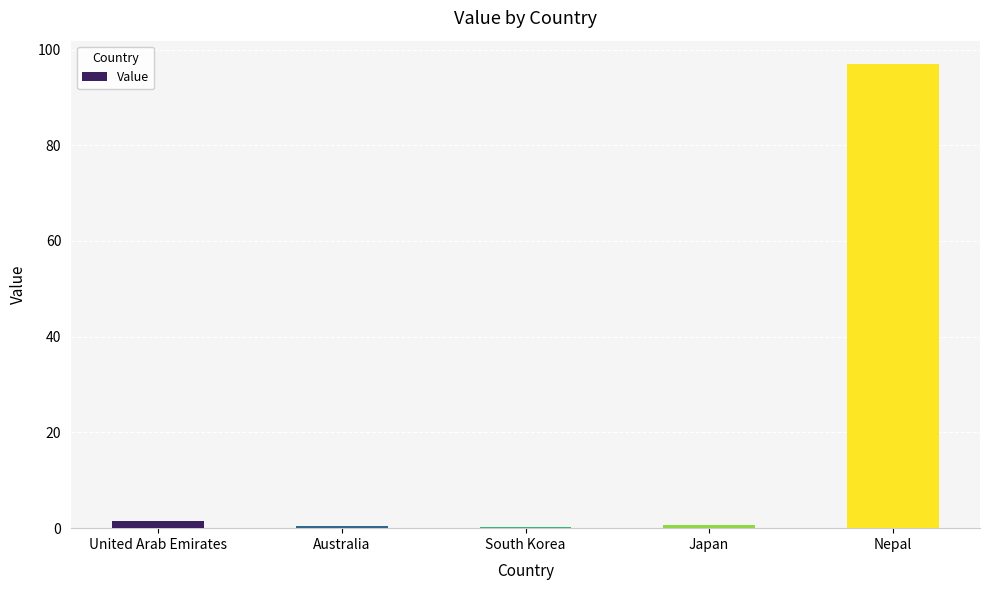

What is the sum of all values?

100.0